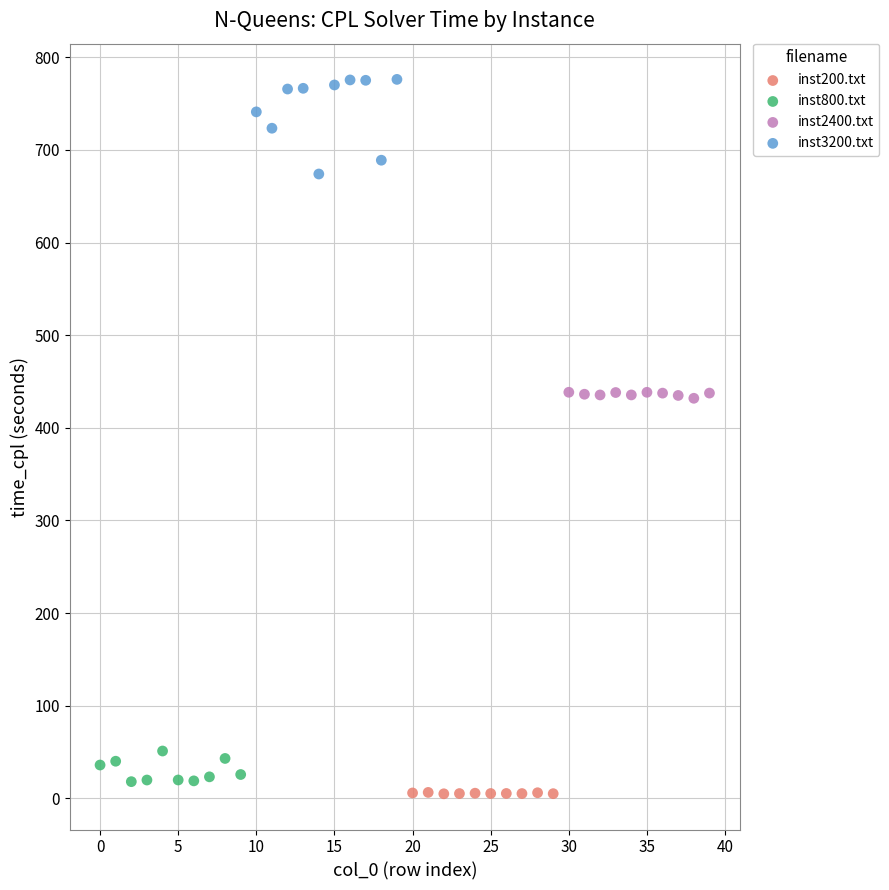

Which series has the largest Y range (max minus min)?

inst3200.txt